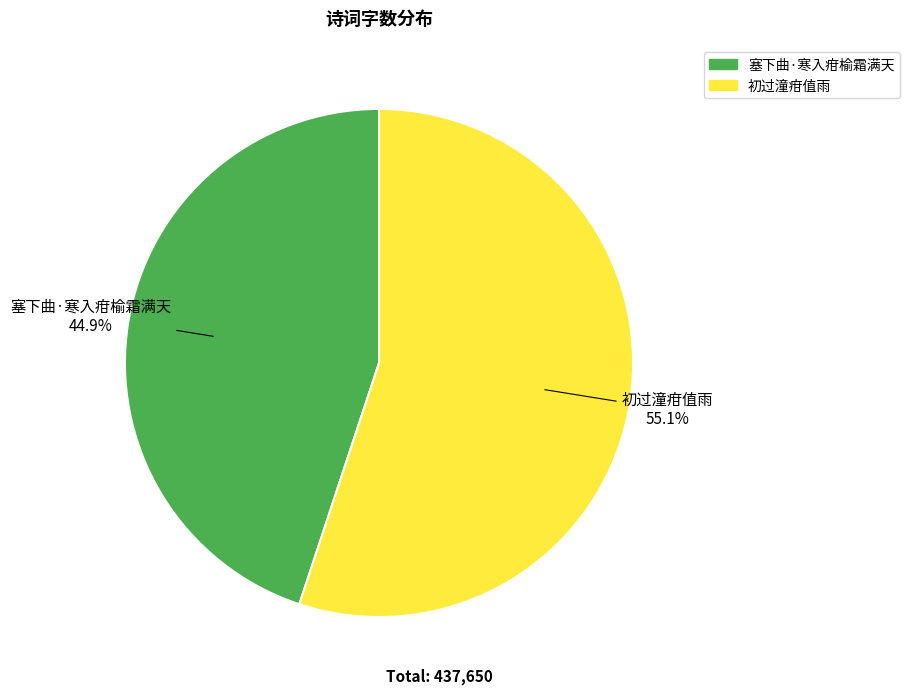

What is the ratio of the value at 初过潼疳值雨 to the value at 塞下曲·寒入疳榆霜满天?

1.2